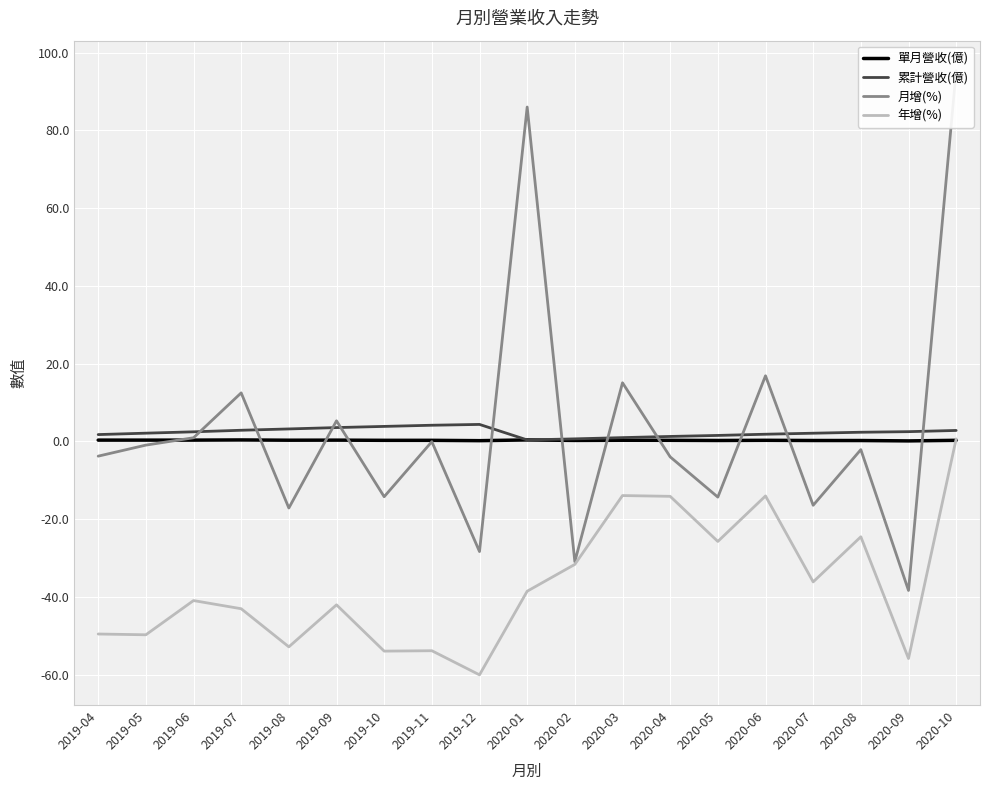

Reading left to right, transcribe all the data shown in this chart.

單月營收(億): 2019-04=0.4	2019-05=0.4	2019-06=0.4	2019-07=0.4	2019-08=0.3	2019-09=0.3	2019-10=0.3	2019-11=0.3	2019-12=0.2	2020-01=0.4	2020-02=0.3	2020-03=0.3	2020-04=0.3	2020-05=0.3	2020-06=0.3	2020-07=0.3	2020-08=0.3	2020-09=0.2	2020-10=0.3
累計營收(億): 2019-04=1.8	2019-05=2.1	2019-06=2.5	2019-07=2.9	2019-08=3.2	2019-09=3.6	2019-10=3.9	2019-11=4.2	2019-12=4.4	2020-01=0.4	2020-02=0.7	2020-03=1.0	2020-04=1.3	2020-05=1.6	2020-06=1.9	2020-07=2.1	2020-08=2.4	2020-09=2.5	2020-10=2.8
月增(%): 2019-04=-3.8	2019-05=-0.9	2019-06=1.0	2019-07=12.5	2019-08=-17.1	2019-09=5.3	2019-10=-14.2	2019-11=-0.0	2019-12=-28.3	2020-01=86.0	2020-02=-30.9	2020-03=15.1	2020-04=-4.0	2020-05=-14.3	2020-06=16.9	2020-07=-16.4	2020-08=-2.1	2020-09=-38.3	2020-10=95.3
年增(%): 2019-04=-49.5	2019-05=-49.7	2019-06=-40.9	2019-07=-43.0	2019-08=-52.8	2019-09=-42.0	2019-10=-53.9	2019-11=-53.8	2019-12=-60.0	2020-01=-38.5	2020-02=-31.6	2020-03=-13.9	2020-04=-14.1	2020-05=-25.7	2020-06=-14.0	2020-07=-36.1	2020-08=-24.5	2020-09=-55.8	2020-10=0.7